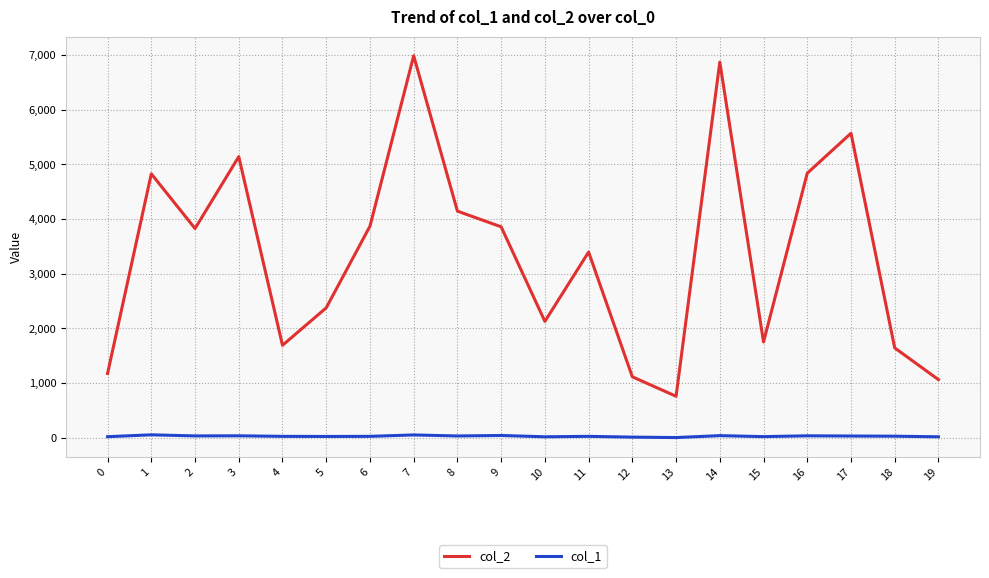

Which series has the widest spread of values?

col_2